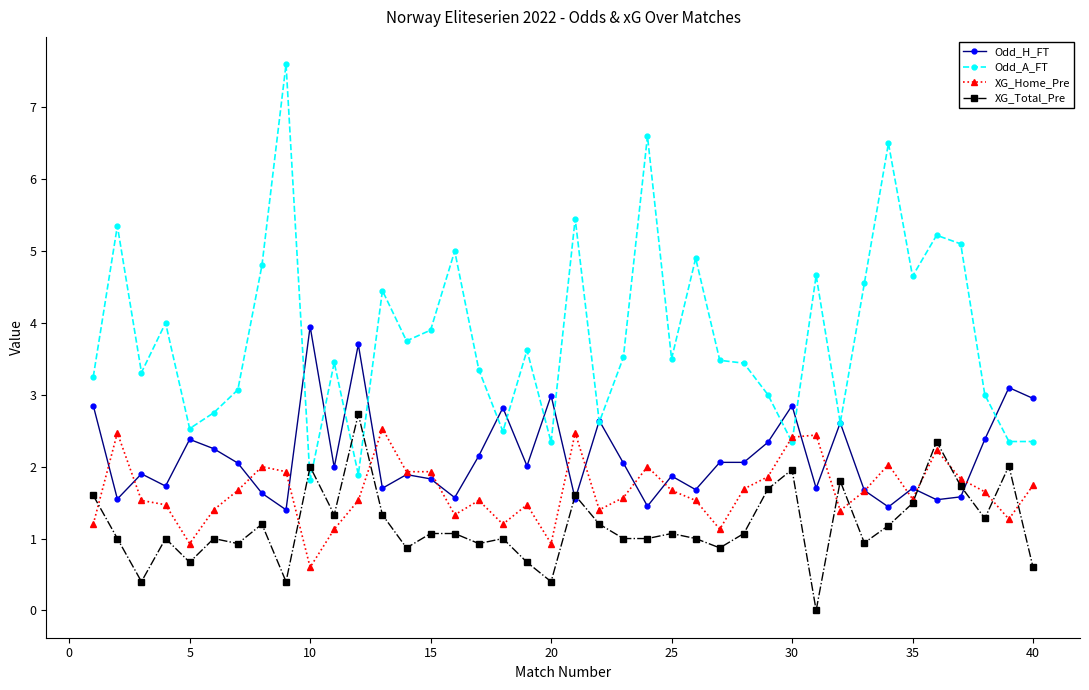

True or false: Odd_A_FT has more than 0 points higher than both neighbors.

True